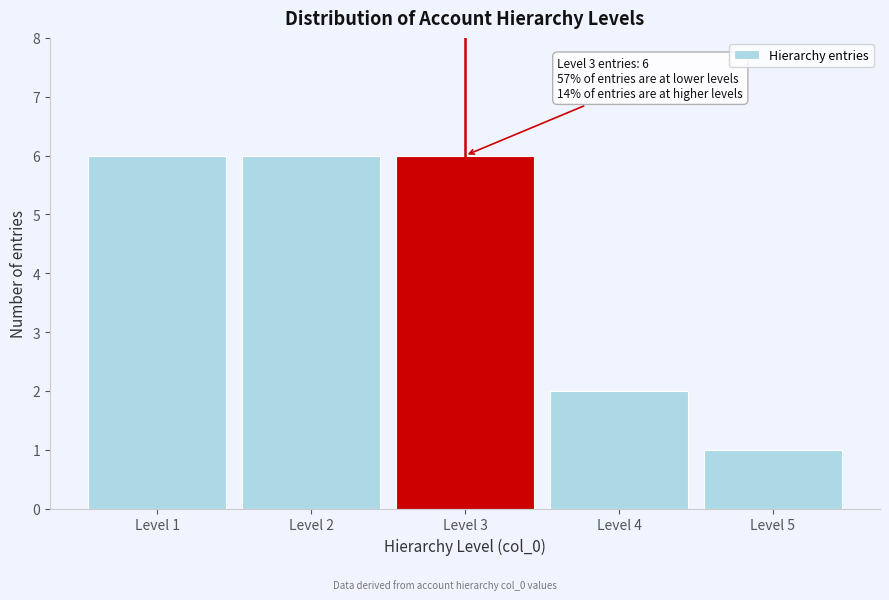

Reading left to right, what are all the values shown in this chart?

6	6	6	2	1